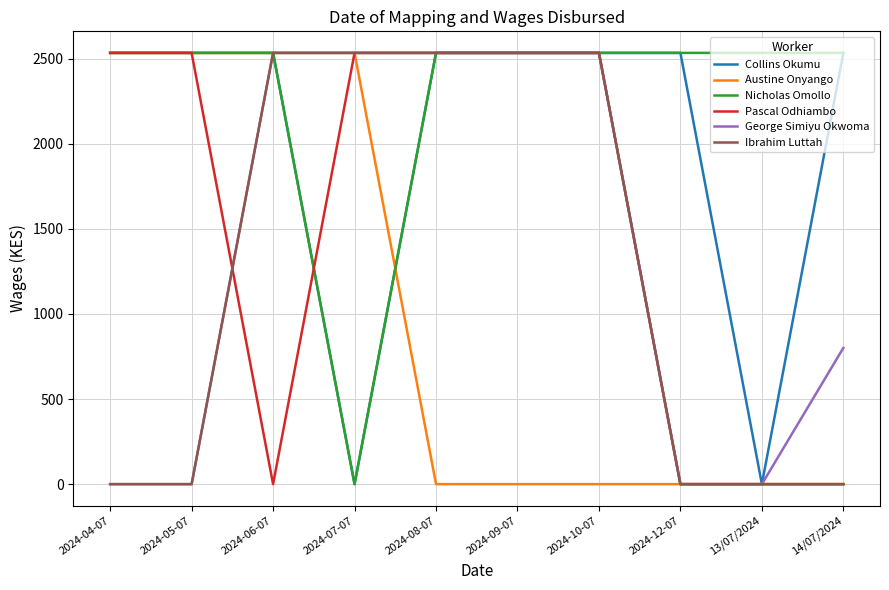

The value of Pascal Odhiambo at 2024-04-07 is 2533. True or false?

True